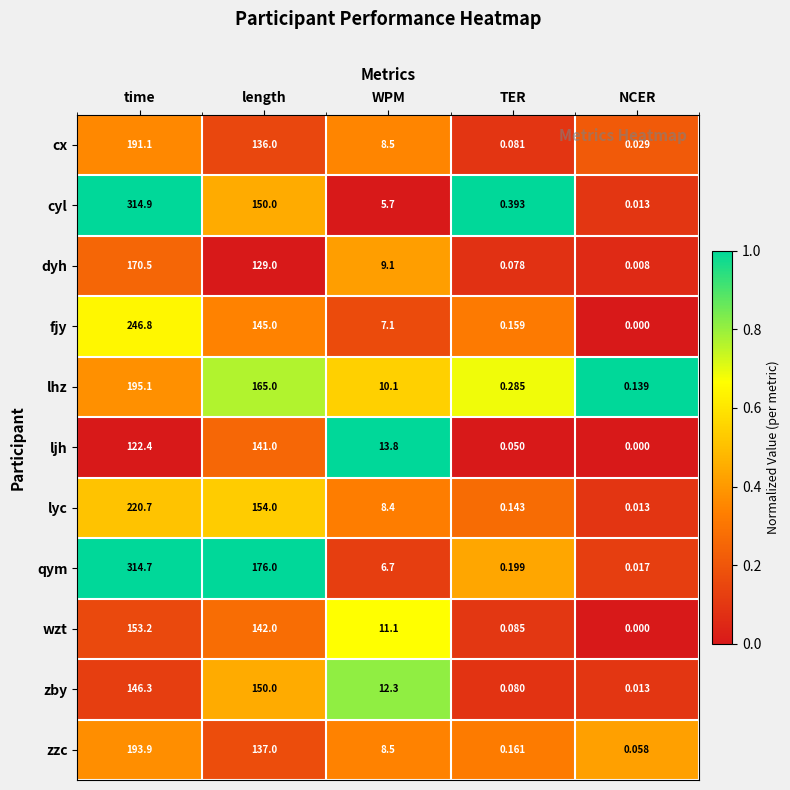

List the series in order of their peak value, highest first.

cyl, qym, fjy, lyc, lhz, zzc, cx, dyh, wzt, zby, ljh